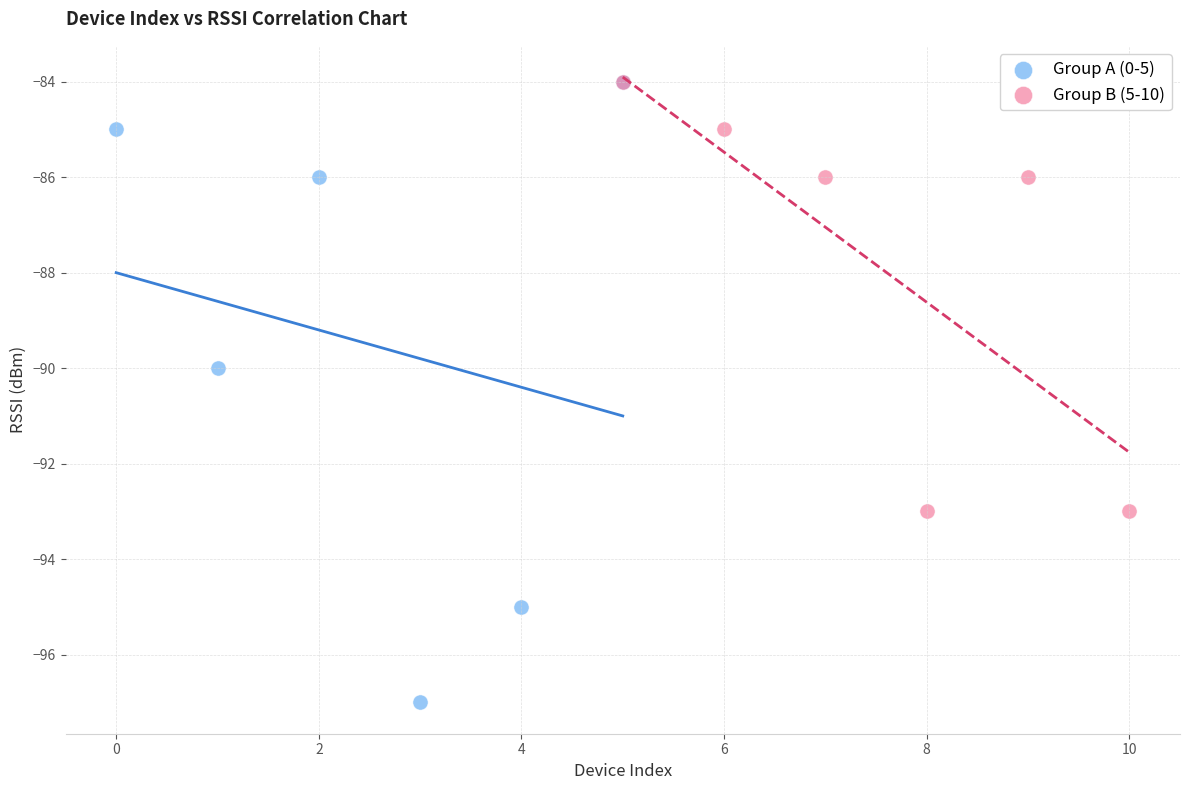

Which series reaches the minimum Y coordinate?

Group A (0-5)